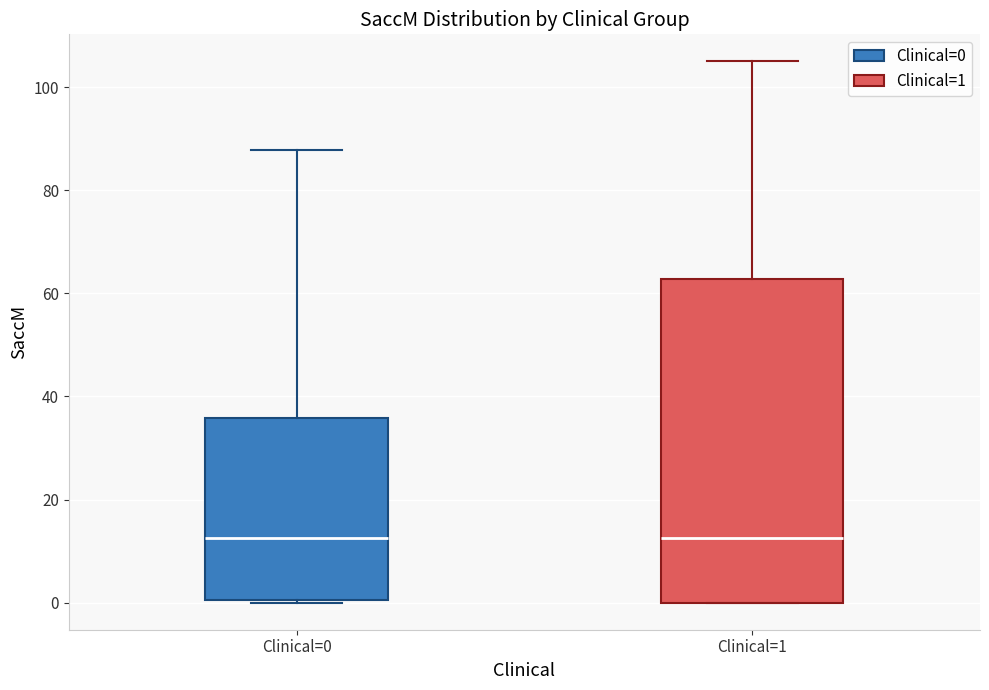

Which box is the tallest, from its lower edge to its upper edge?

Clinical=1